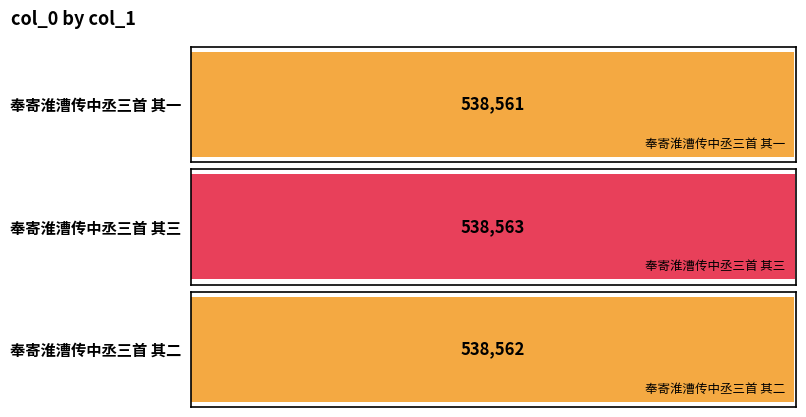

Reading left to right, extract all data points from this chart.

奉寄淮漕传中丞三首 其一=538561	奉寄淮漕传中丞三首 其三=538563	奉寄淮漕传中丞三首 其二=538562